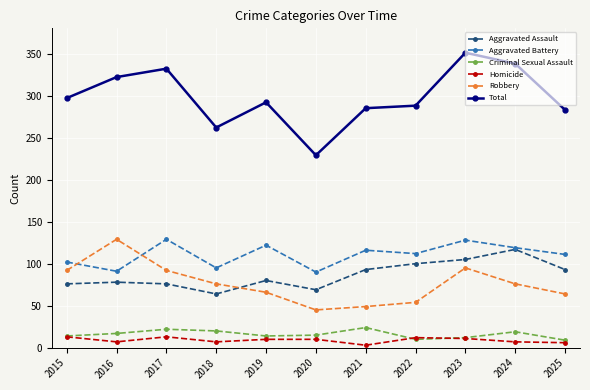

Which series has the largest range (max minus min)?

Total